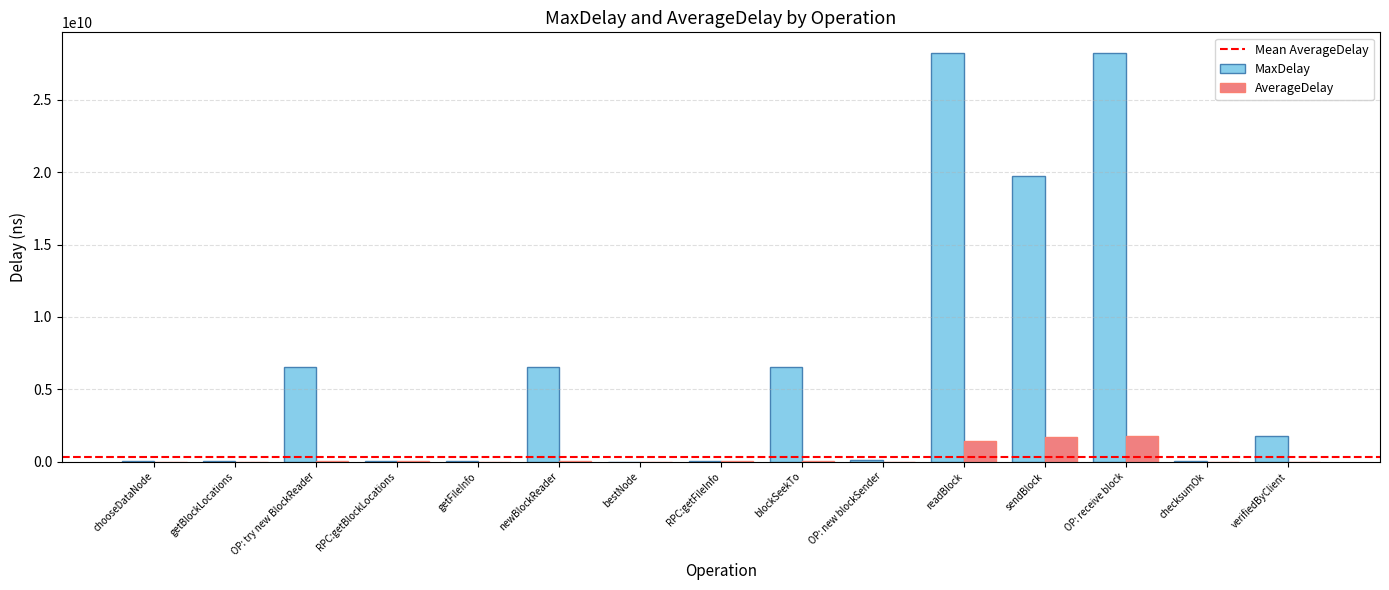

True or false: AverageDelay has a value of 343554.1 at checksumOk.

True